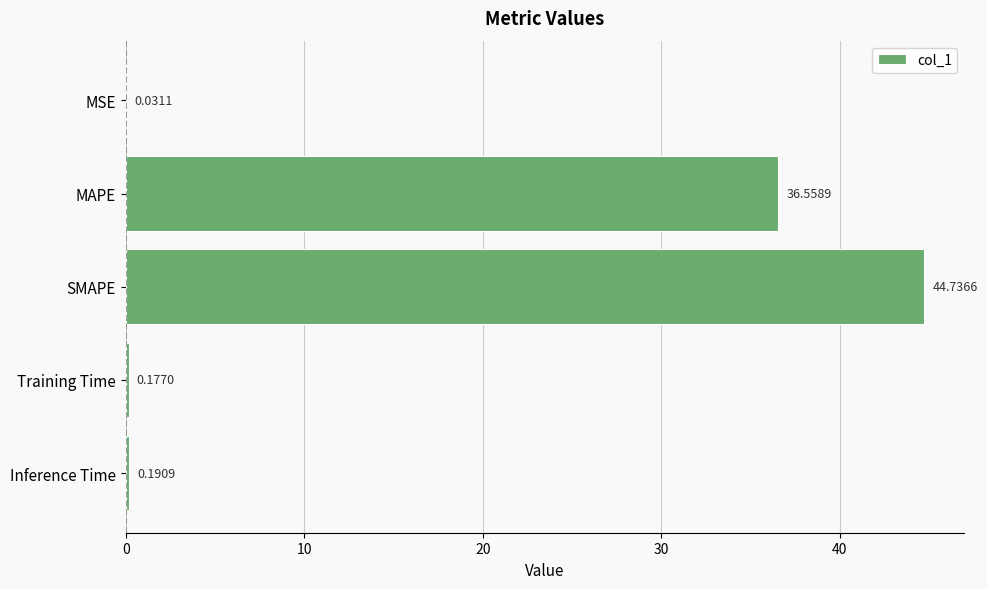

Which label corresponds to the largest value in the chart?

SMAPE